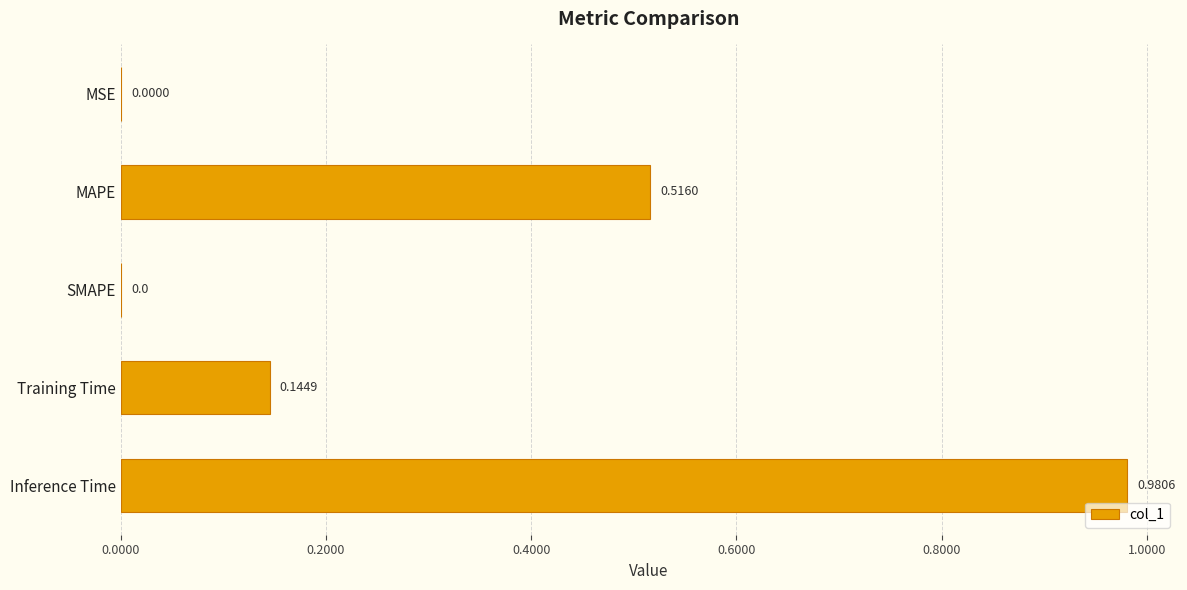

What is the sum of all values?

1.6